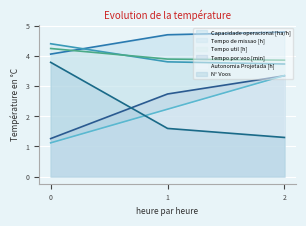

Rank the categories by Capacidade operacional [ha/h] value from lowest to highest.

0, 1, 2